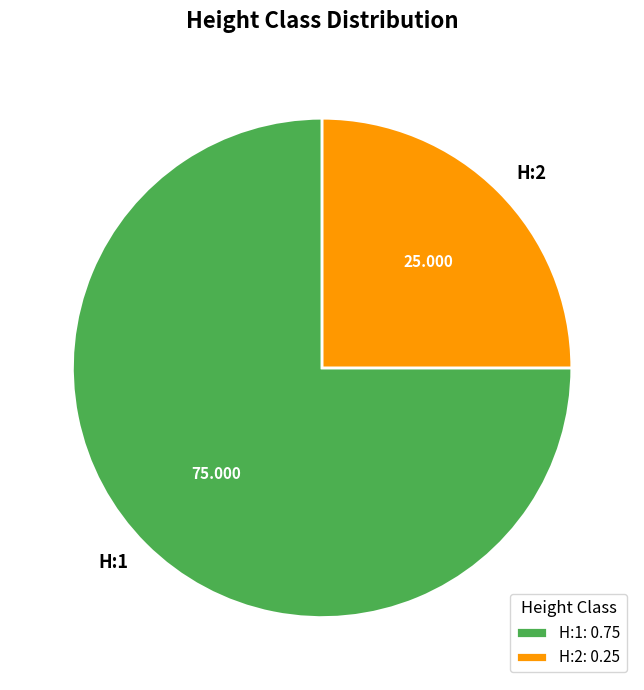

The H:1 slice represents 66% of the pie. True or false?

False